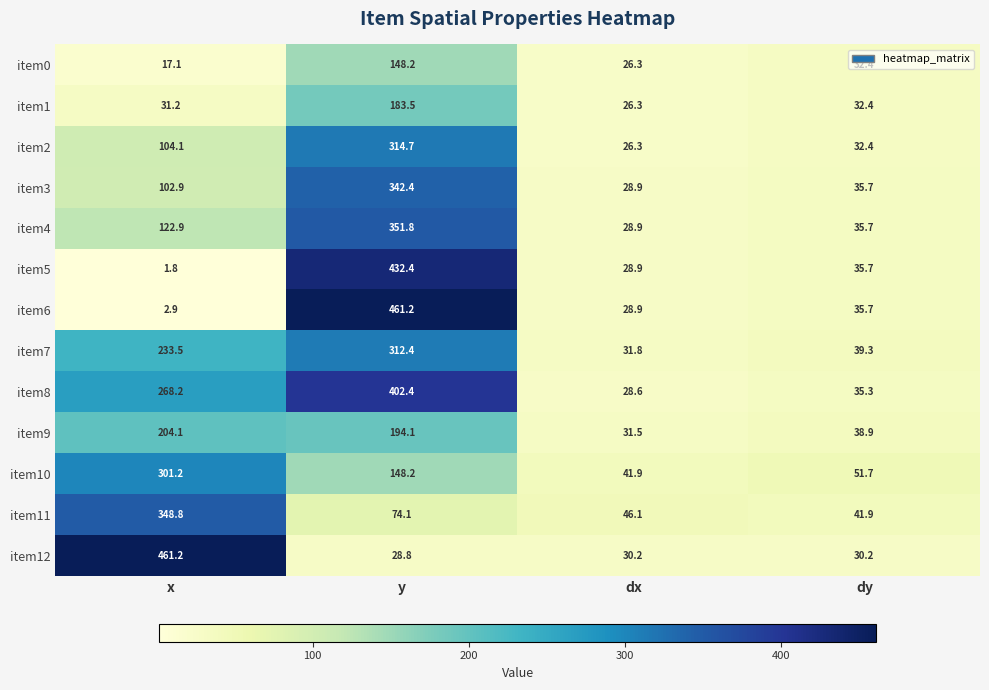

What is the difference between the maximum and minimum values in the item12 series?

432.4